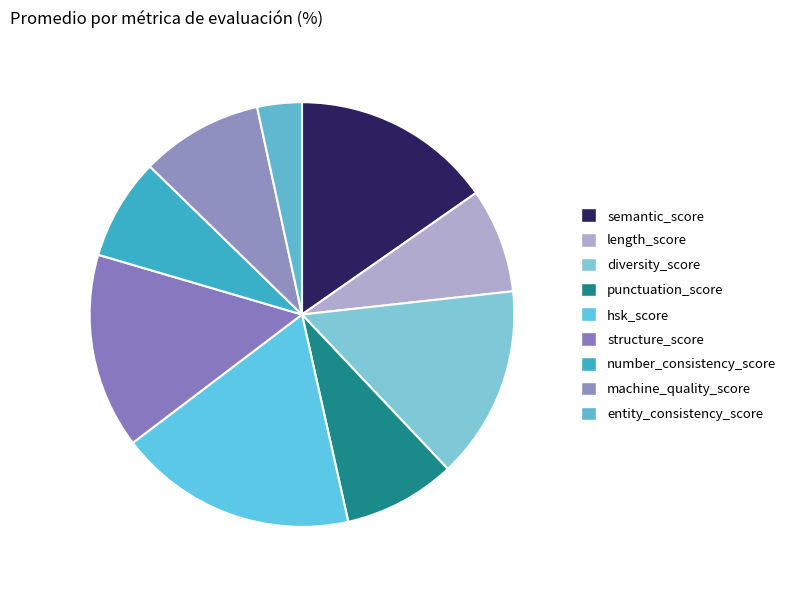

Count the number of slices in the pie.

9